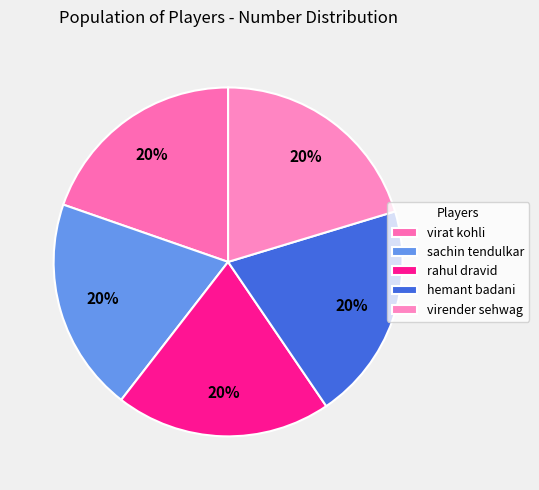

Do rahul dravid and sachin tendulkar together represent more than half of the pie?

No